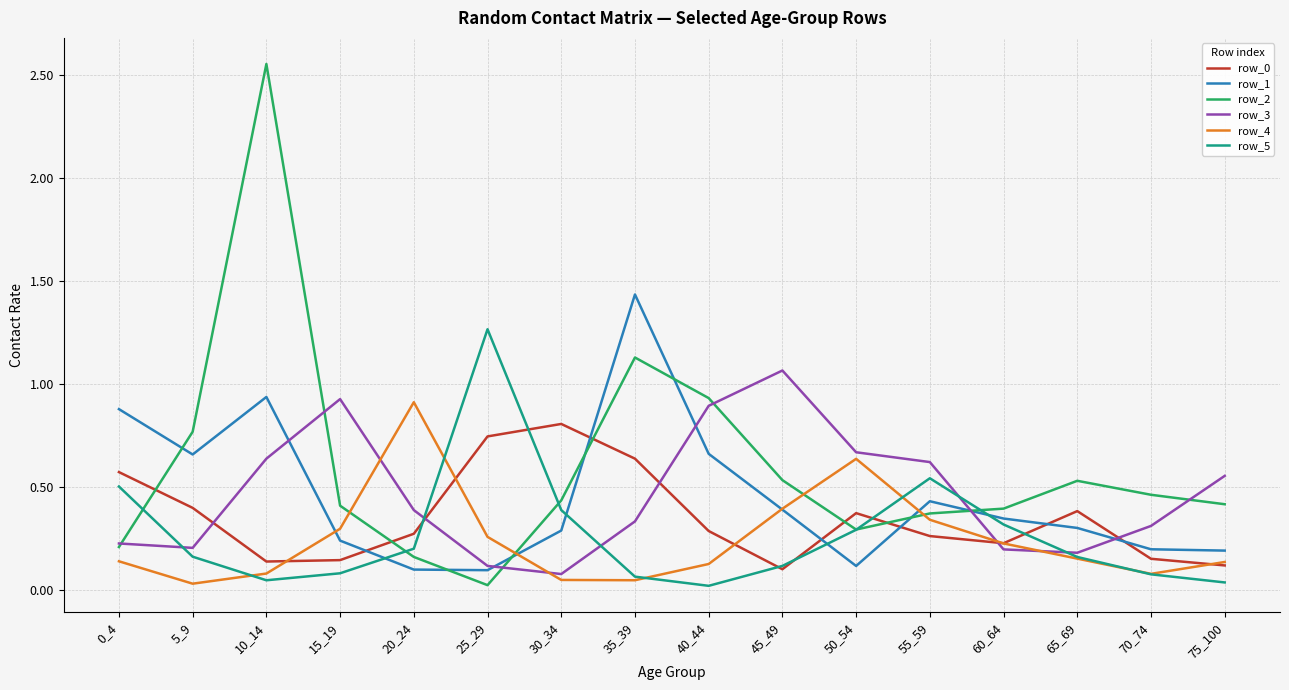

Count the row_0 values in the range 0 to 1.

16